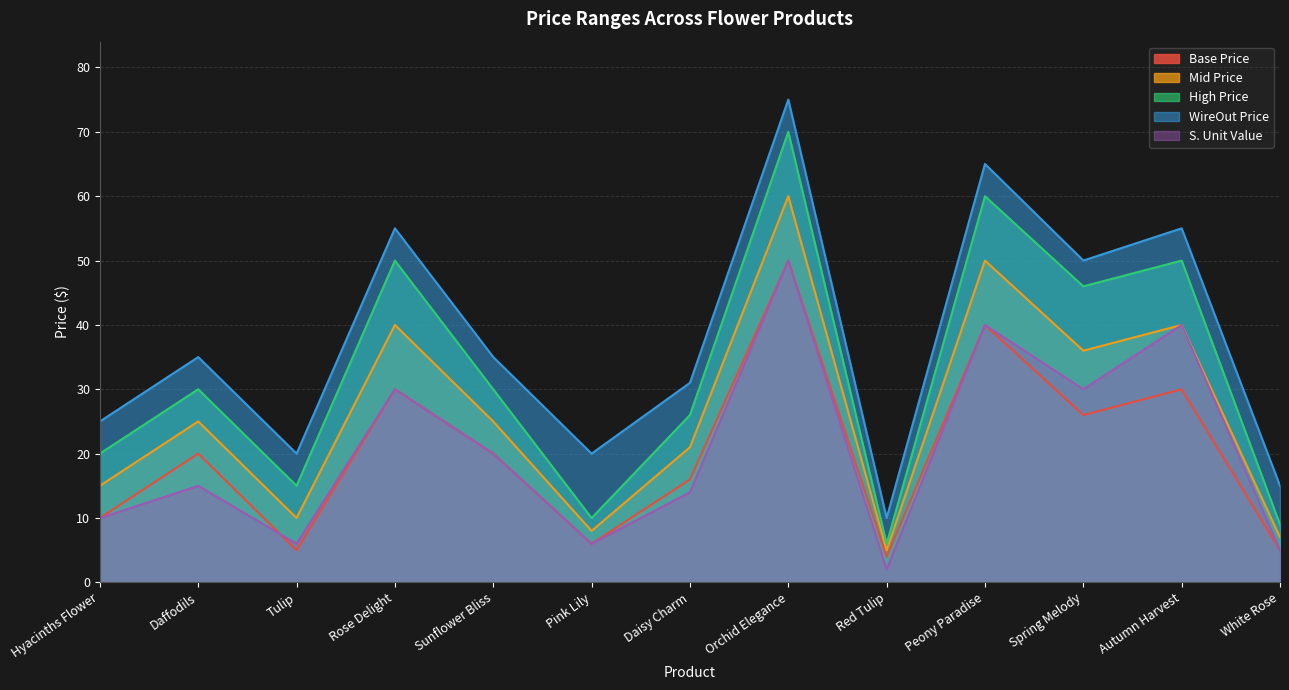

Rank the categories by Mid Price value from lowest to highest.

Red Tulip, White Rose, Pink Lily, Tulip, Hyacinths Flower, Daisy Charm, Sunflower Bliss, Daffodils, Spring Melody, Rose Delight, Autumn Harvest, Peony Paradise, Orchid Elegance